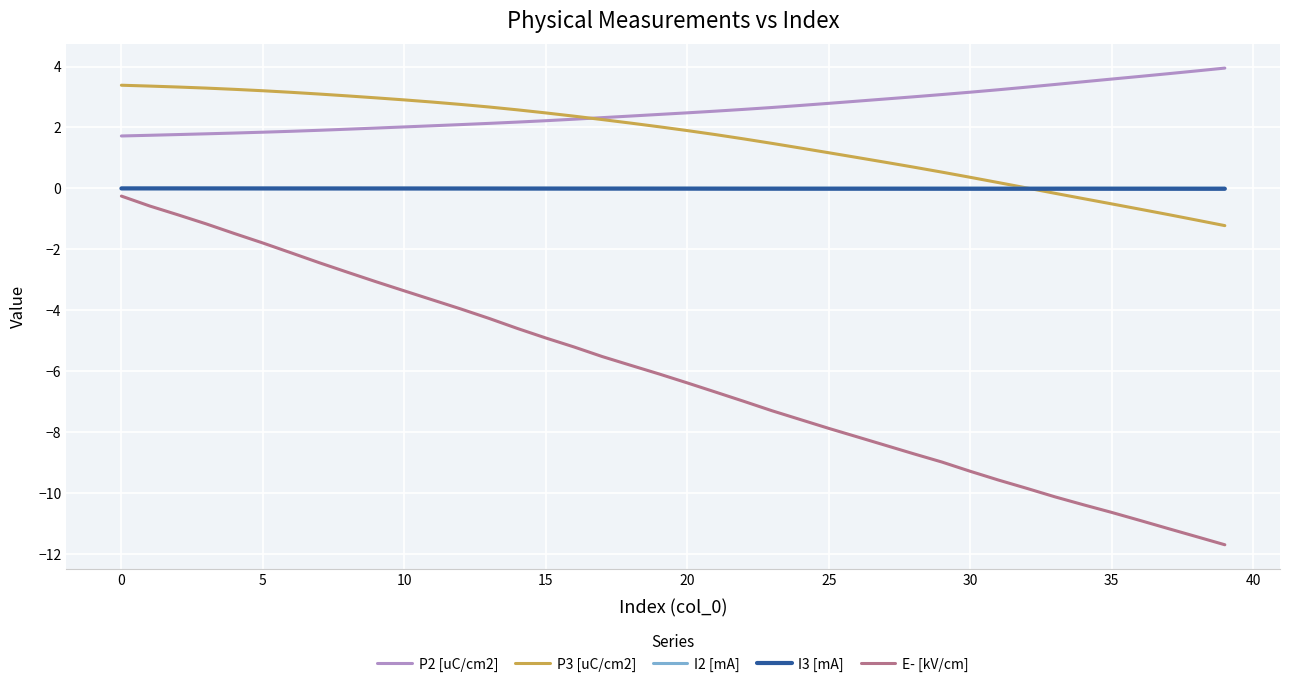

Which series has the largest total across all categories?

P2 [uC/cm2]